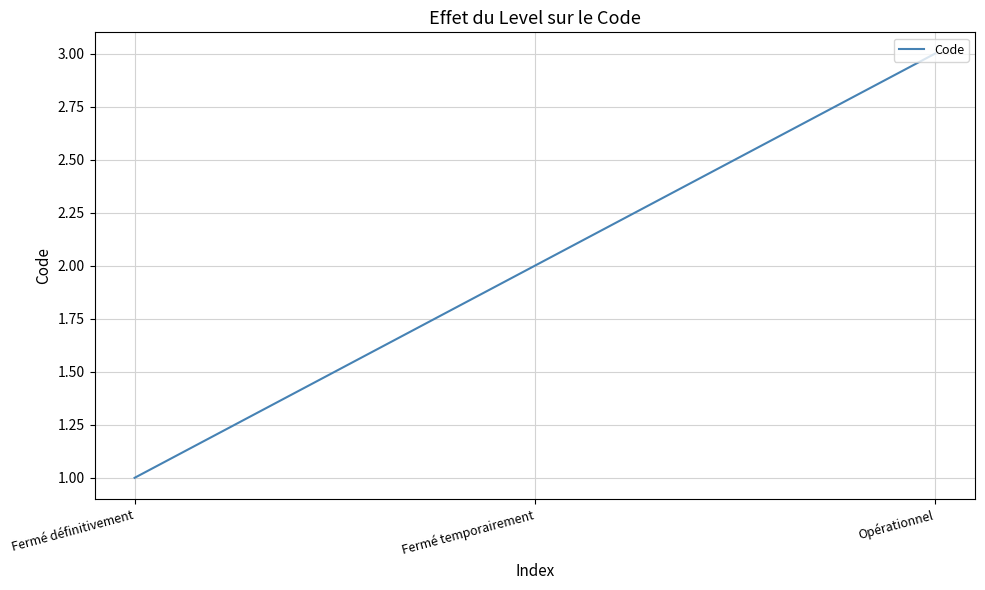

What position from the right is Fermé temporairement?

2